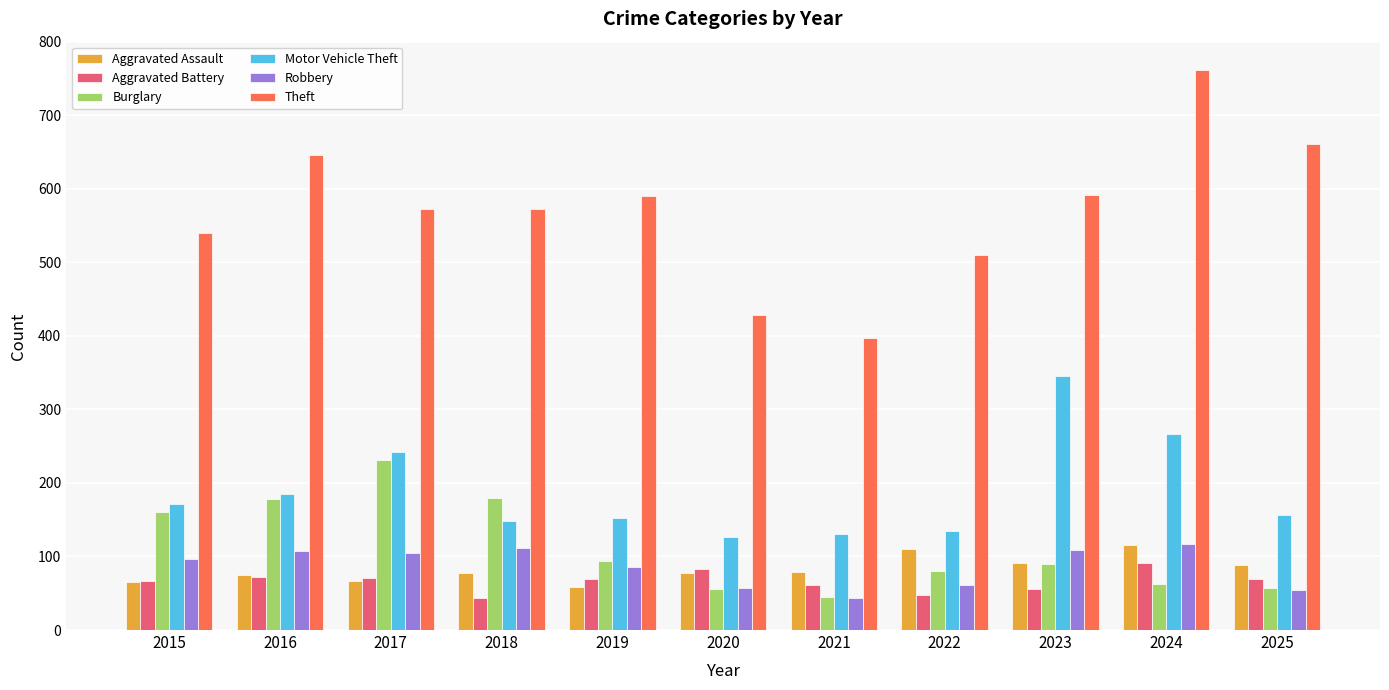

What are all the series names shown in the legend?

Aggravated Assault, Aggravated Battery, Burglary, Motor Vehicle Theft, Robbery, Theft